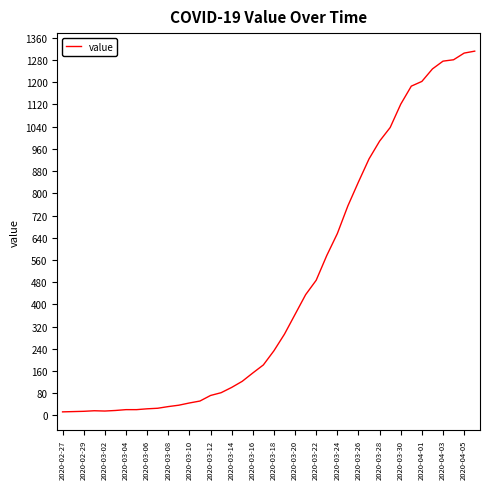

What is the difference between the maximum and minimum values?

1299